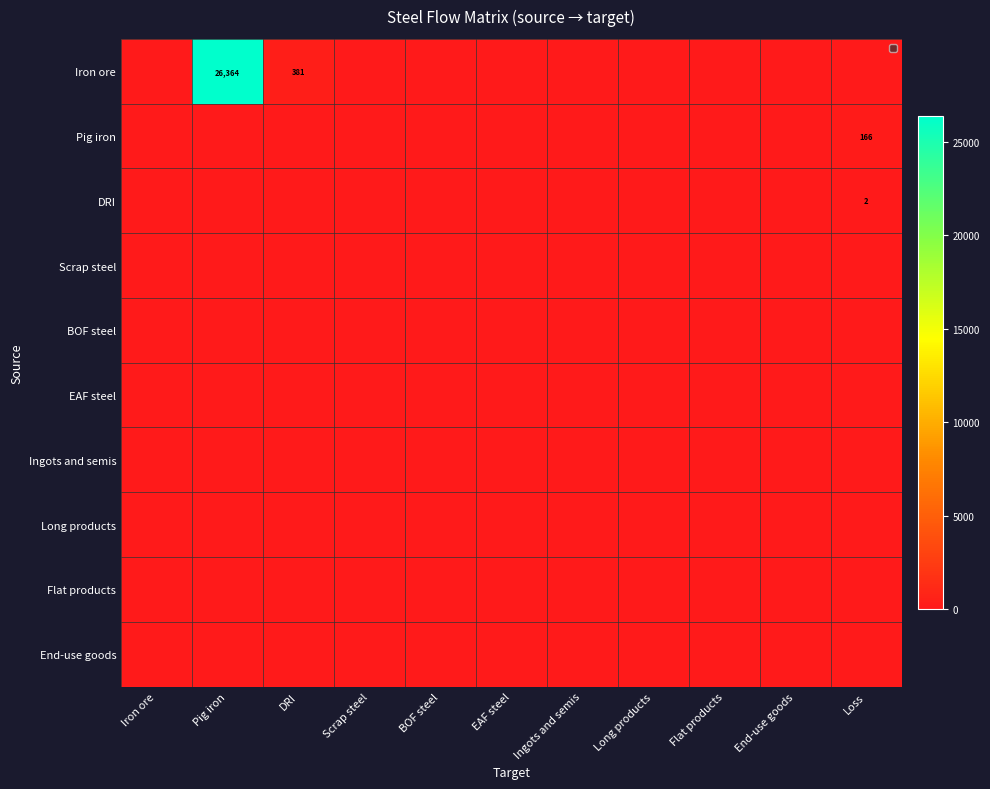

The value of Pig iron at Loss is 166. True or false?

True